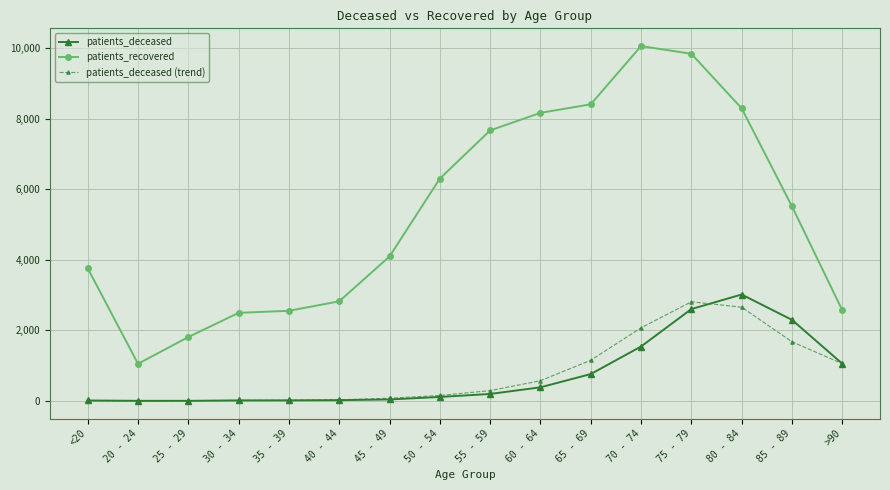

Count the number of categories in the chart.

16